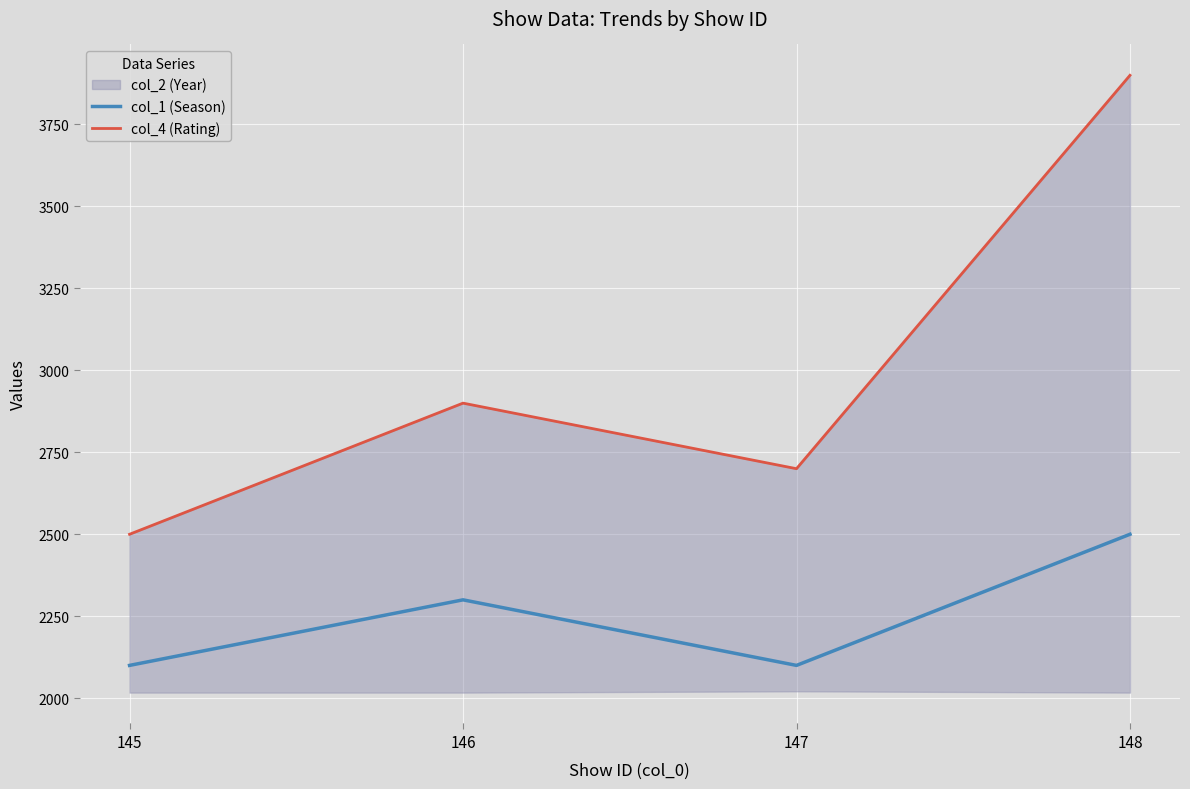

What is the value of the col_1 (Season) point at the 2nd from the left?

2300